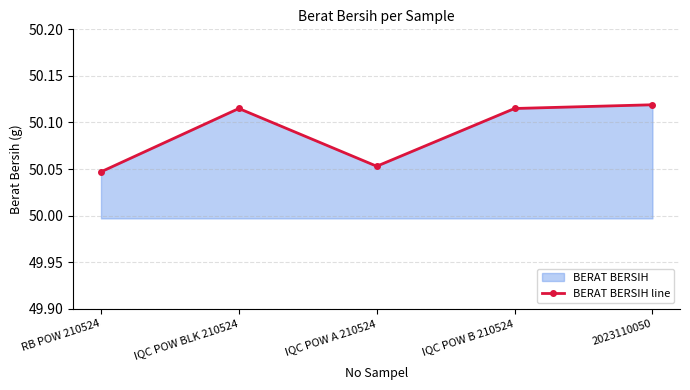

What is the value of the 5th point from the left?

50.1